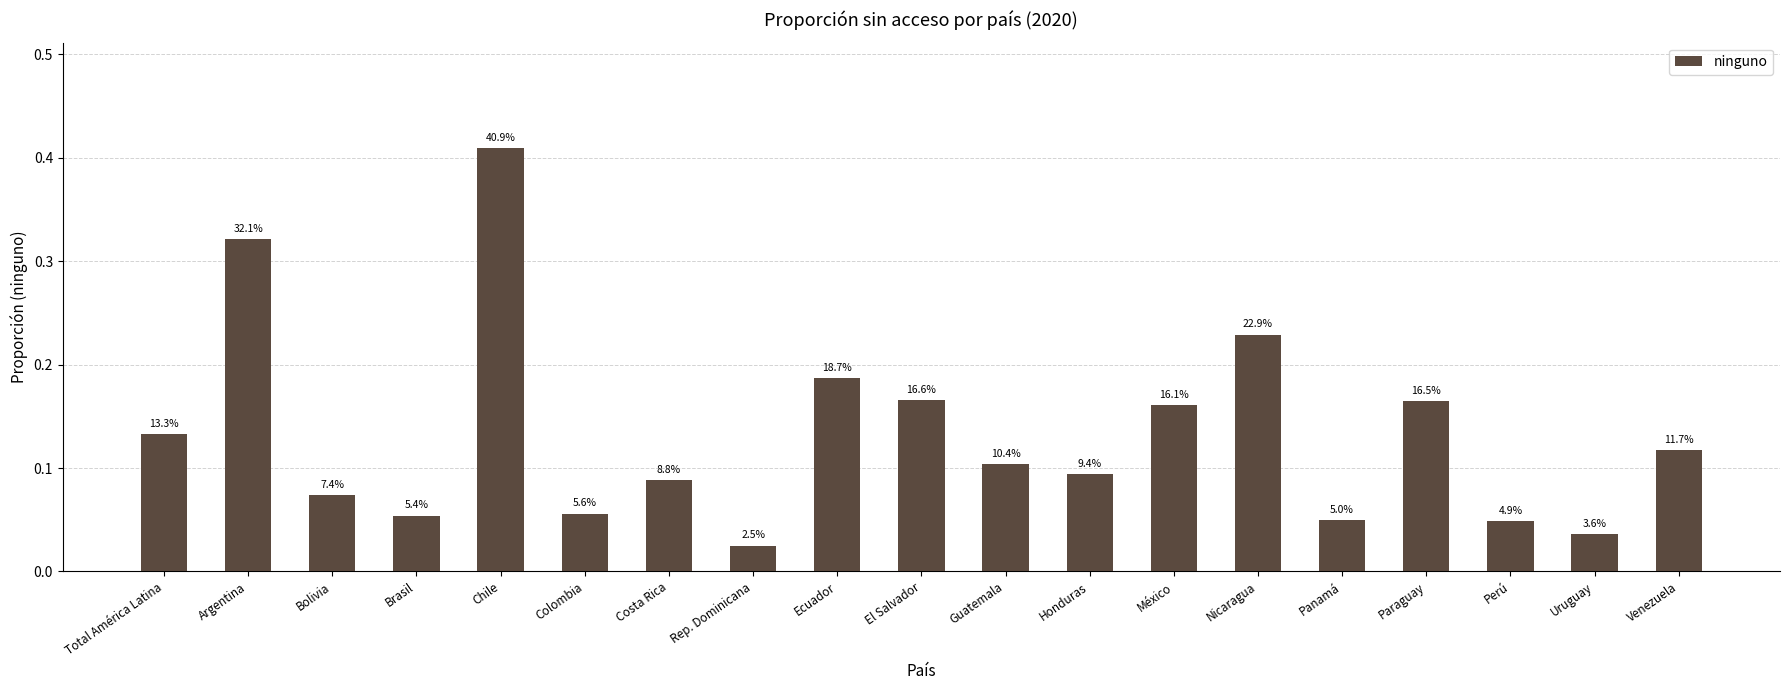

What is the change in value from Argentina to Brasil?

-0.3